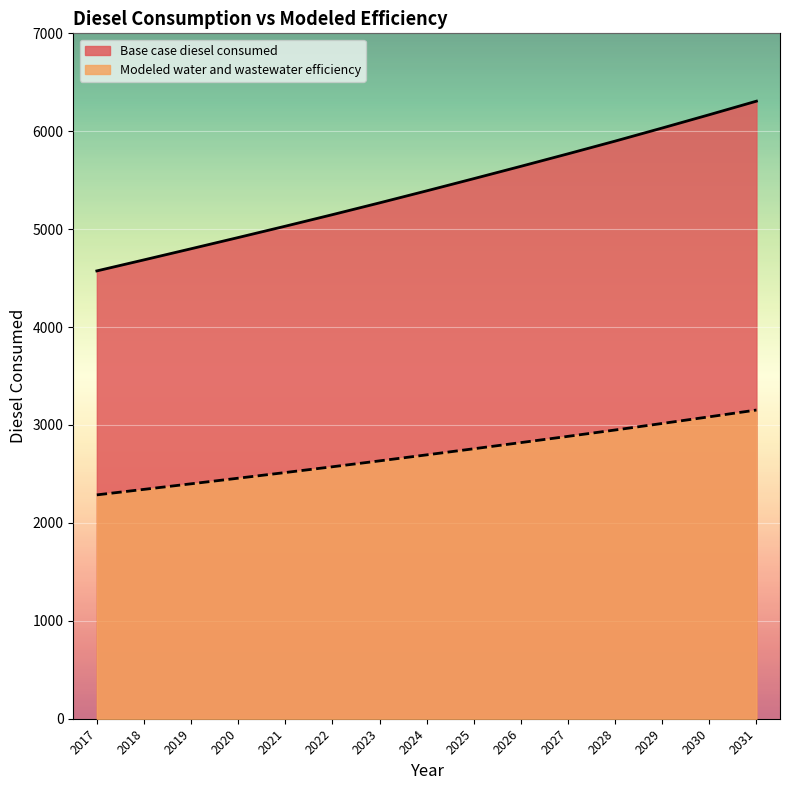

How many categories are shown in the chart?

15